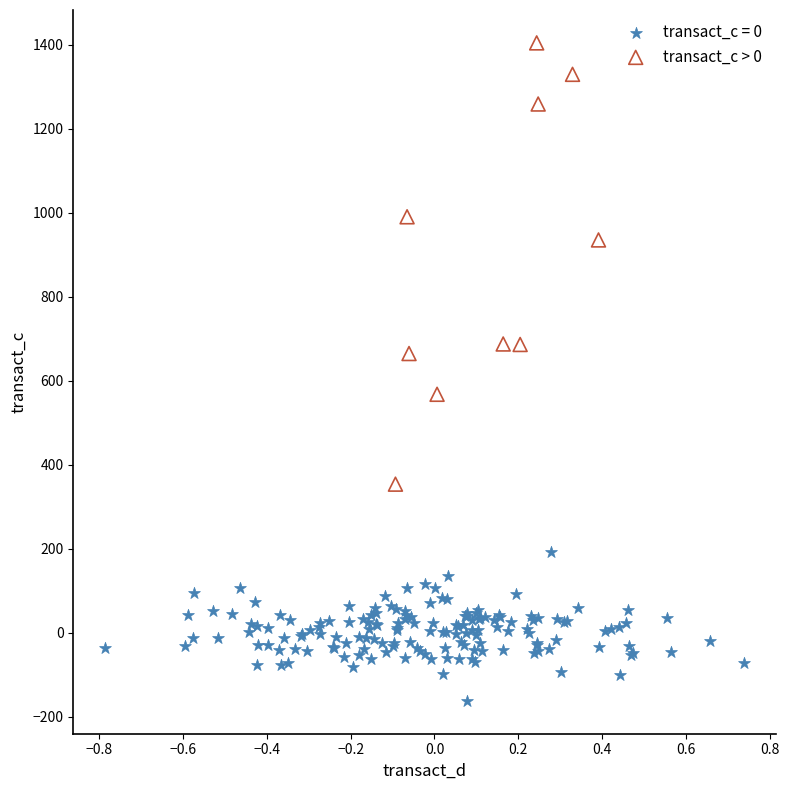

Which series has the widest spread of Y values?

transact_c > 0